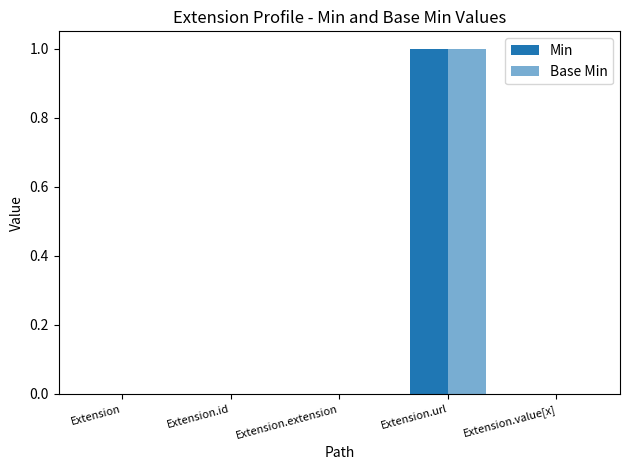

How many categories are shown in the chart?

5